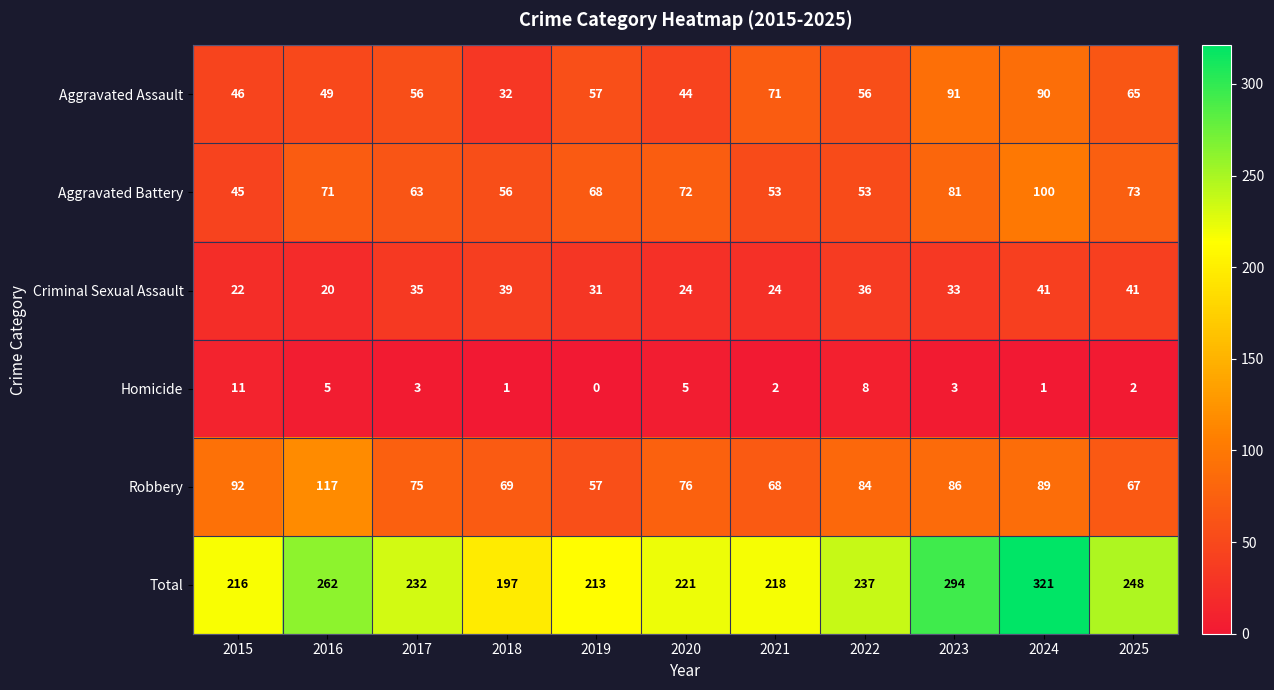

How many data points in Aggravated Assault are less than 56?

4